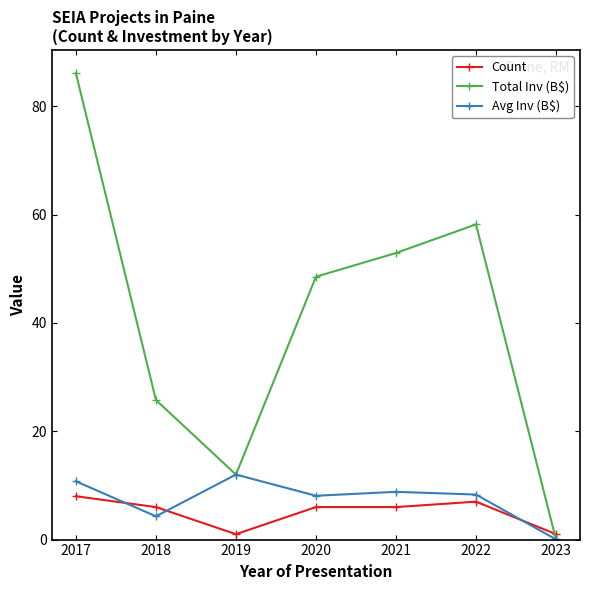

At which category is the sum across all series the highest?

2017